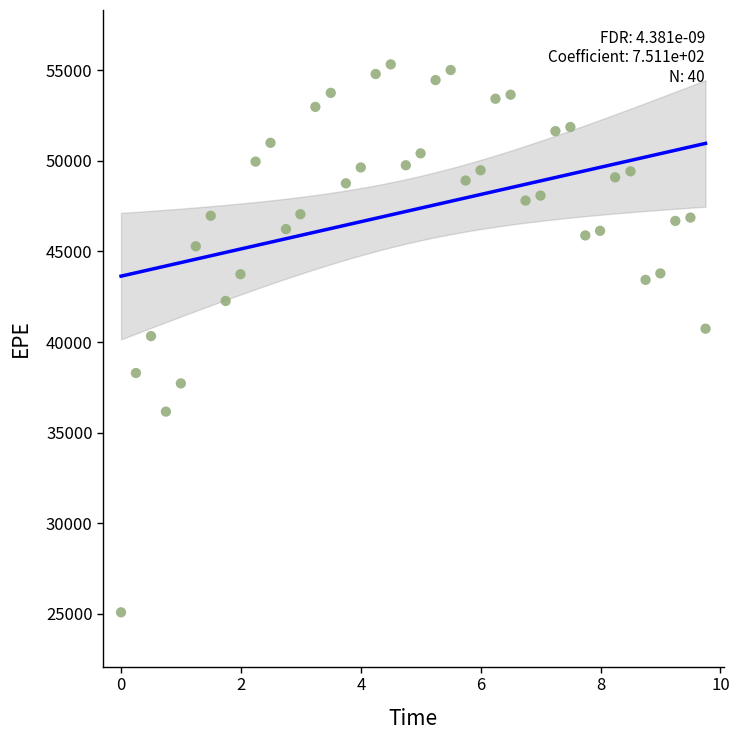

What is the range of X values (max minus min)?

9.8